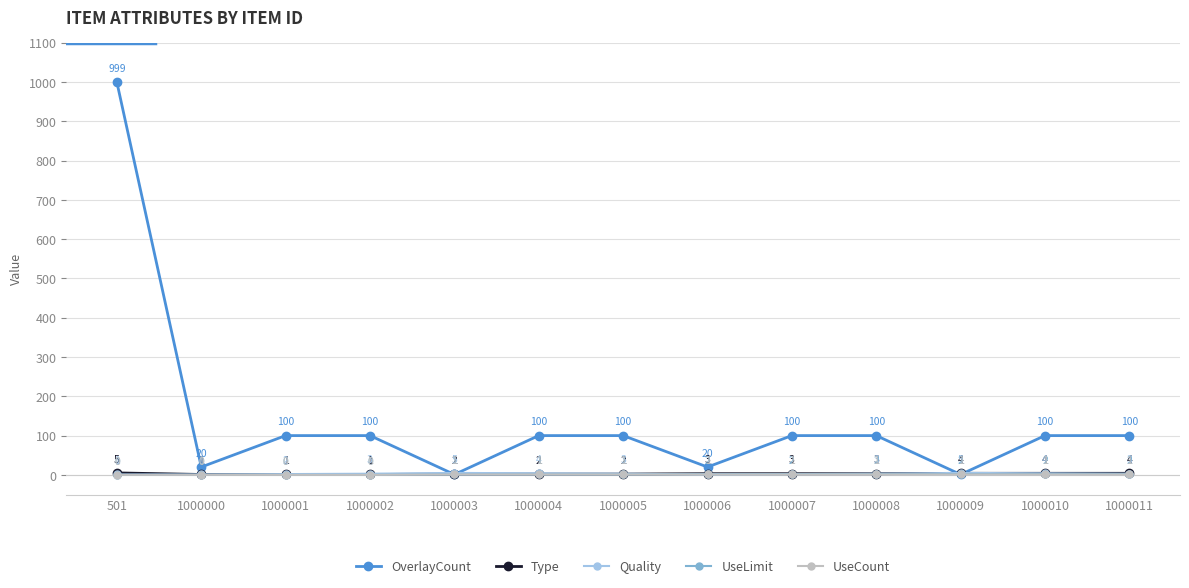

True or false: Type and OverlayCount cross at least once.

True